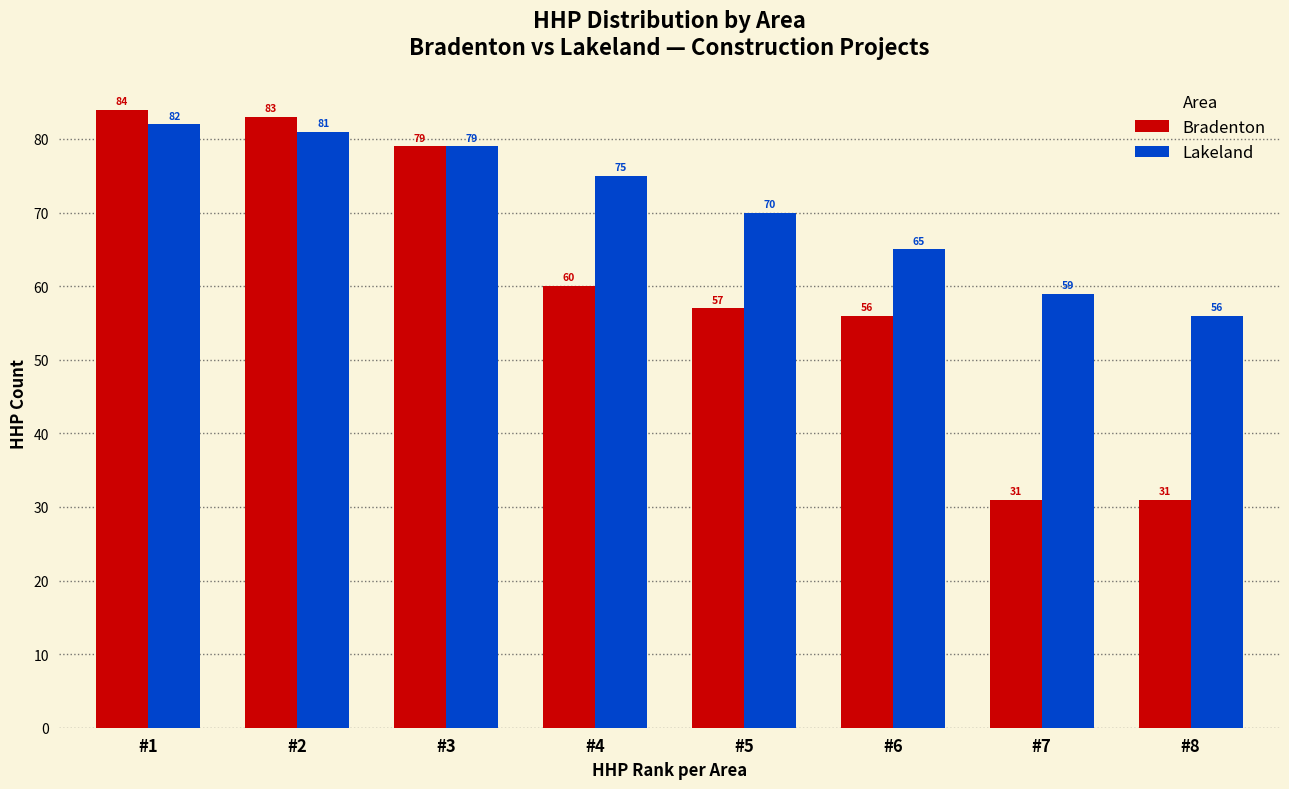

What is the difference between the Bradenton values at #7 and #6?

25